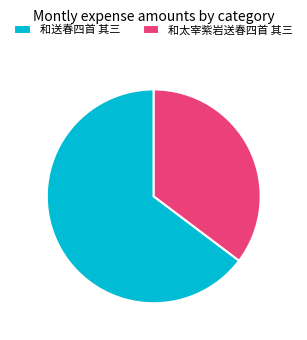

Is it true that 和送春四首 其三 is 65% of the pie?

True